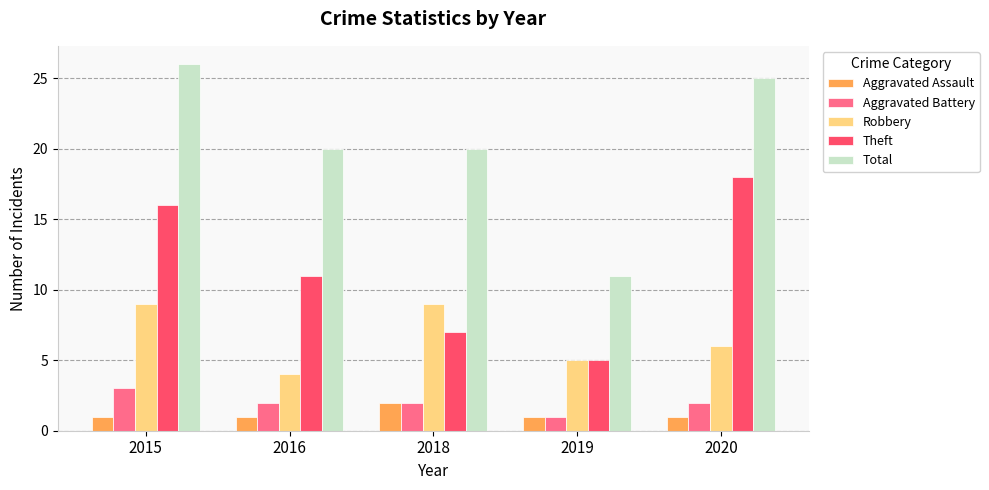

At which category is the sum across all series the highest?

2015